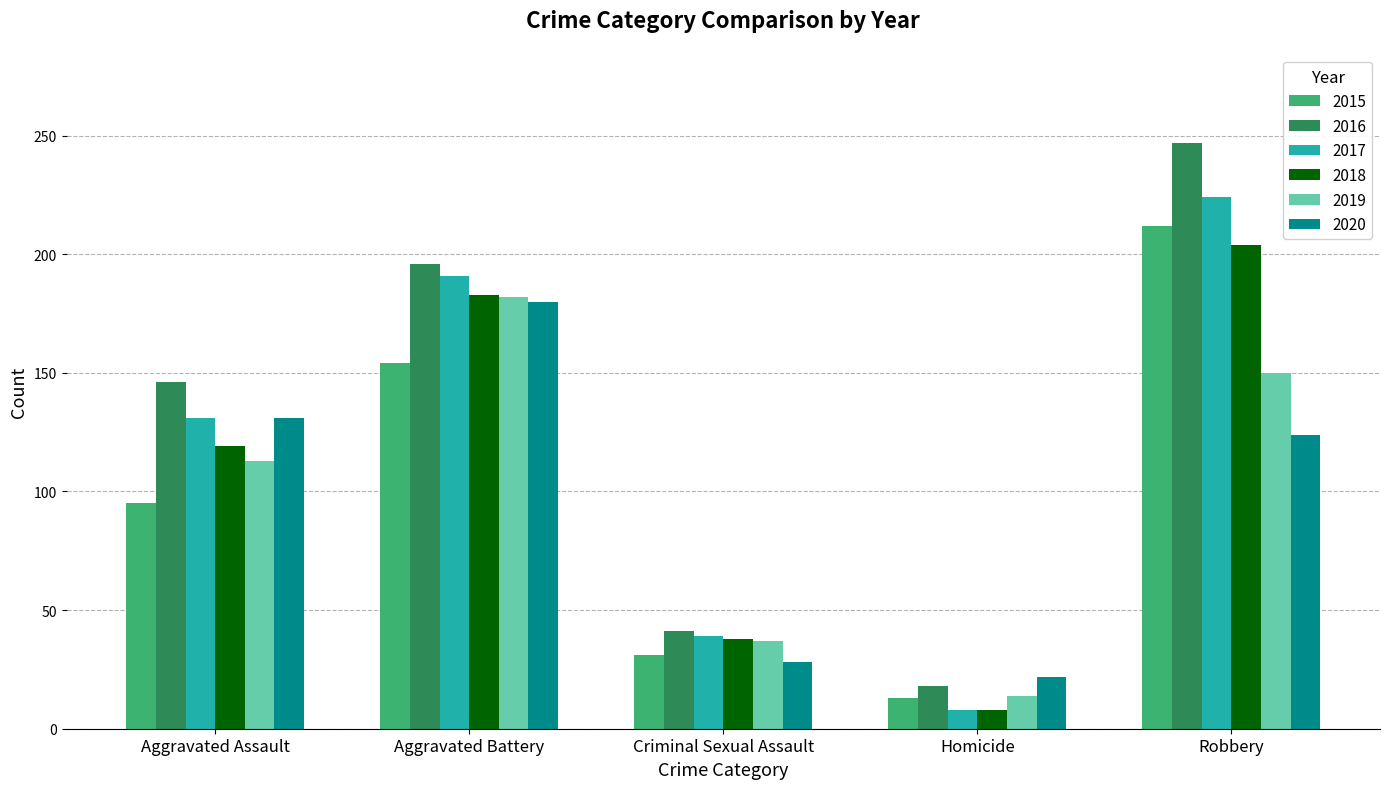

What is the highest value of the 2016 series?

247